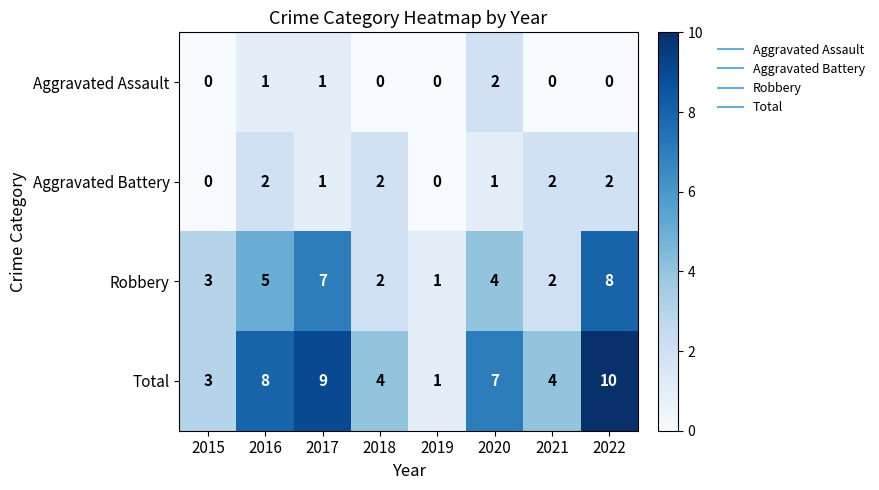

How many Total values are between 4 and 9?

5